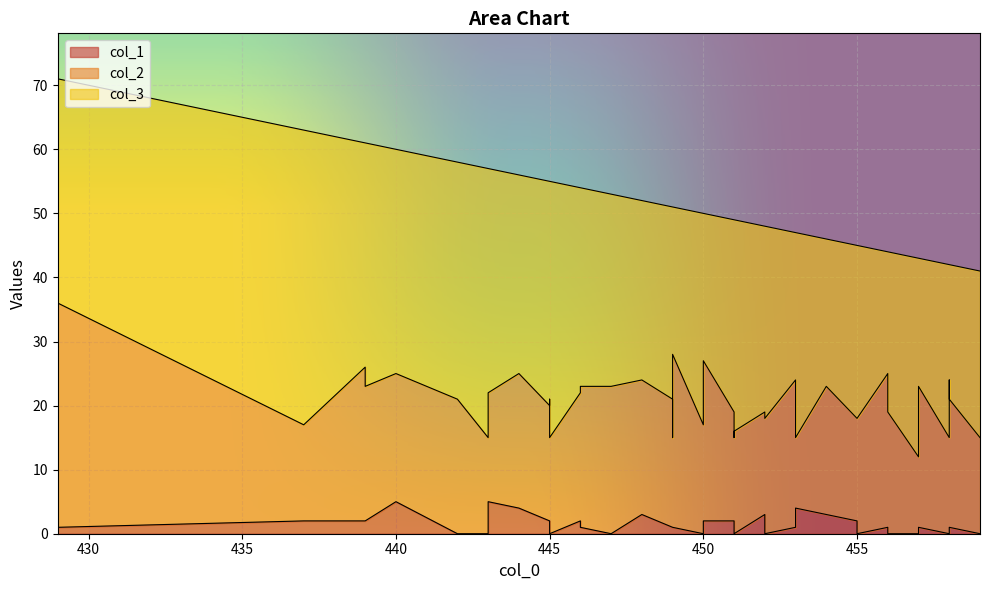

True or false: col_2 and col_1 intersect in this chart.

False